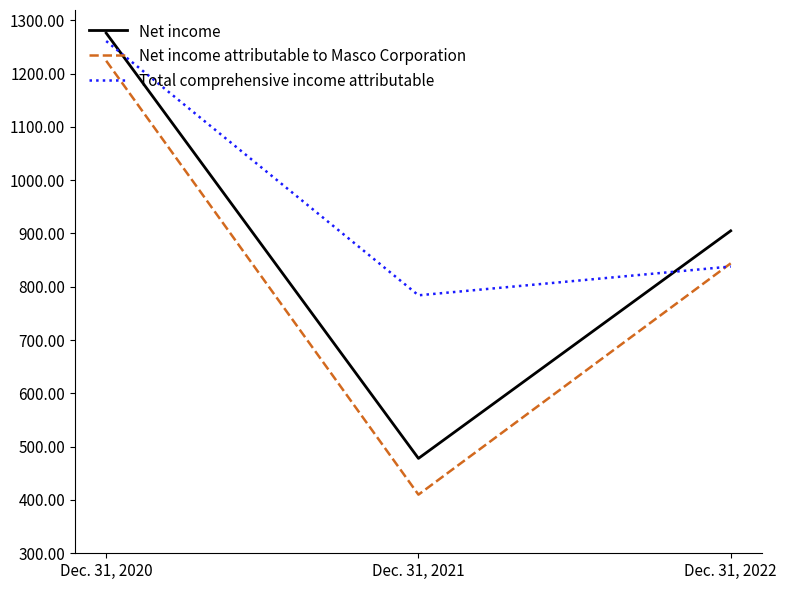

What are all the series names shown in the legend?

Net income, Net income attributable to Masco Corporation, Total comprehensive income attributable